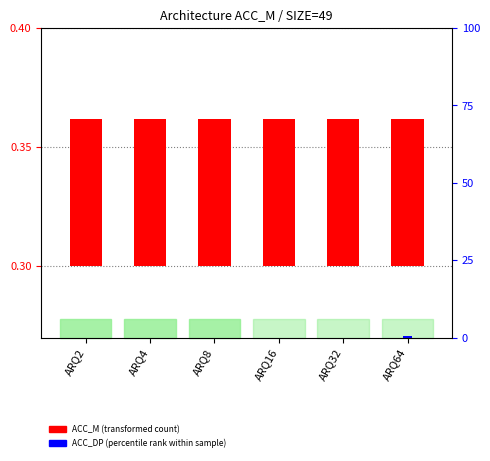

How many bars are there in total?

12